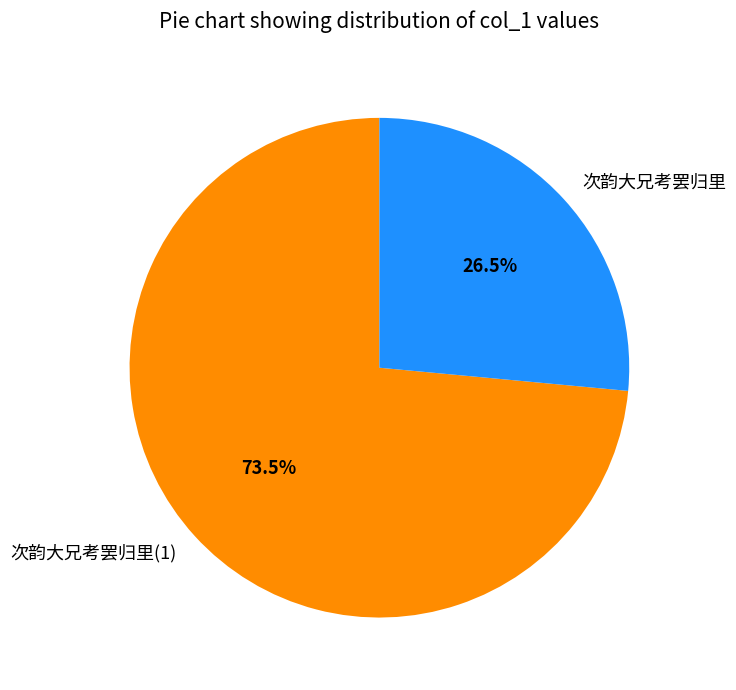

To the nearest percent, what is the difference between the 次韵大兄考罢归里(1) and 次韵大兄考罢归里 slice percentages?

47%